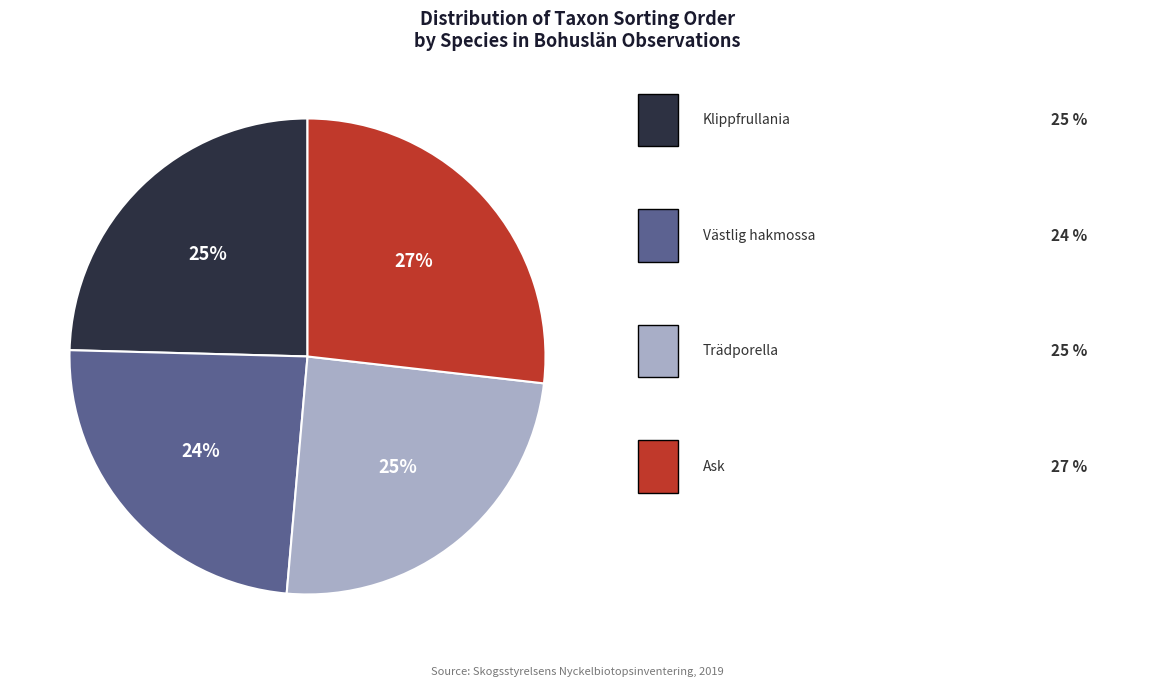

Is there a majority slice in this chart?

No